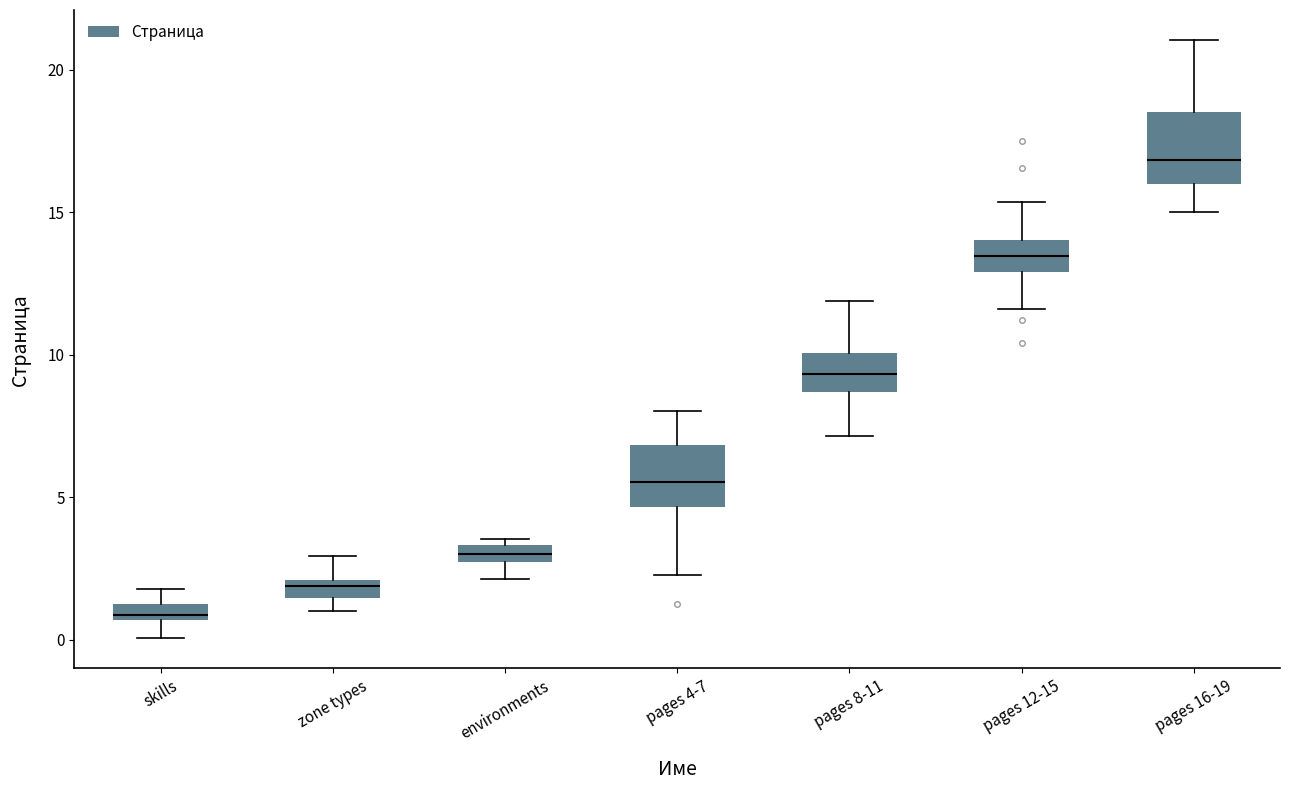

Which box has the highest median line?

pages 16-19